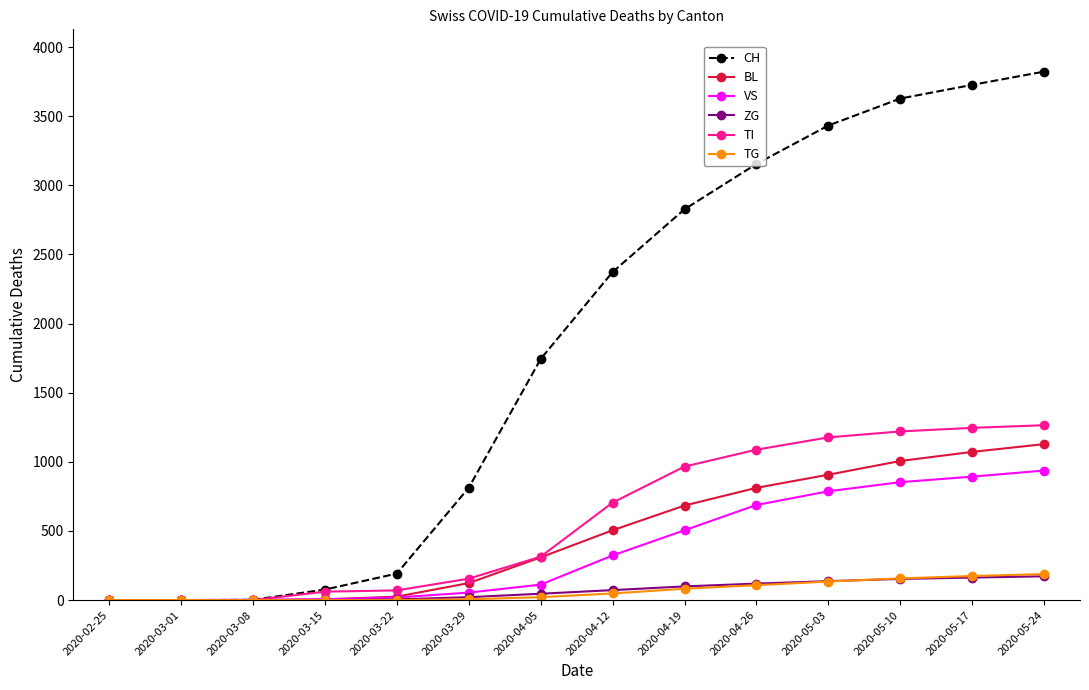

At which category is the sum across all series the highest?

2020-05-24